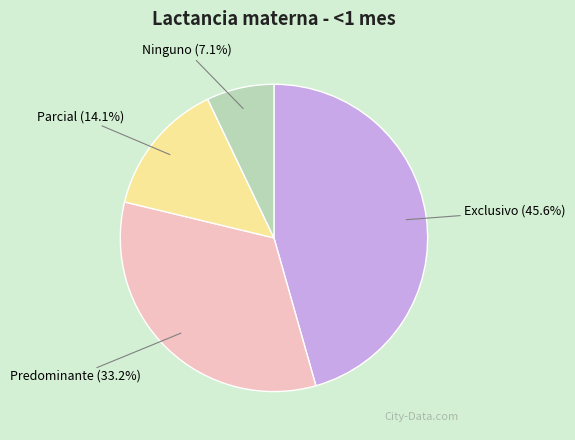

True or false: Predominante accounts for 33% of the total.

True